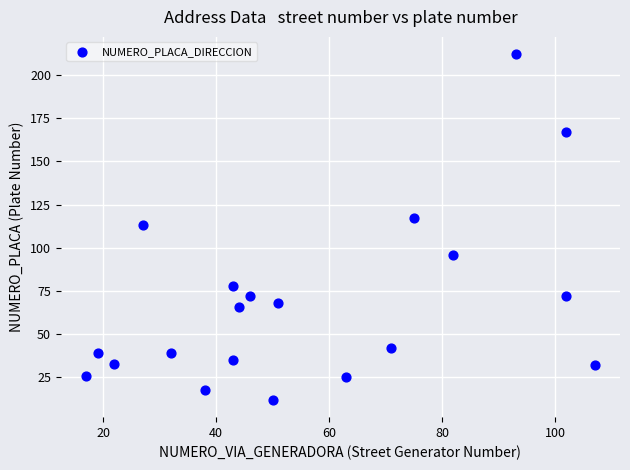

What is the range of X values (max minus min)?

90